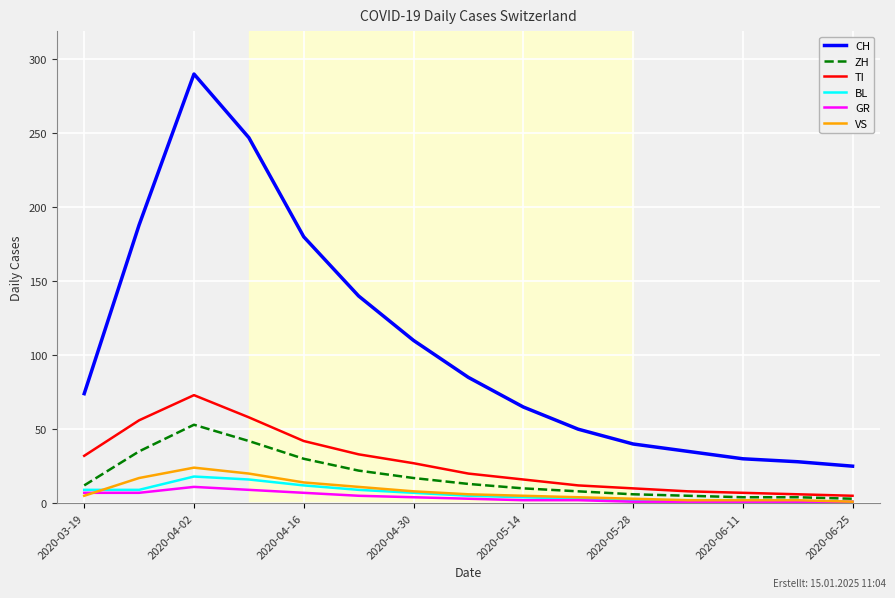

Which series has the largest total across all categories?

CH